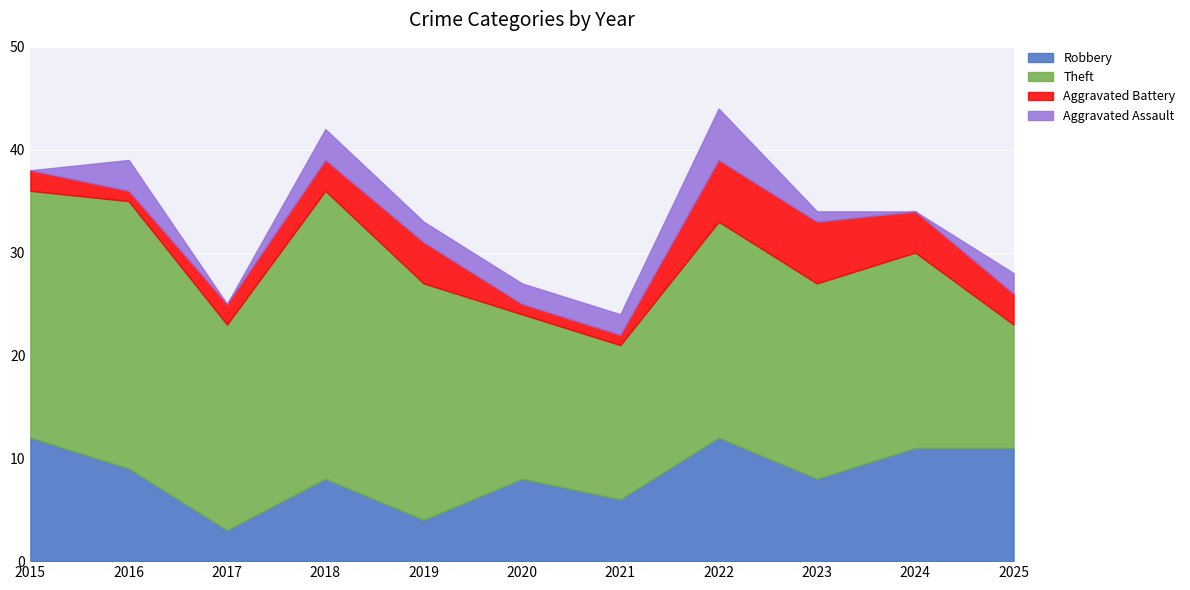

True or false: Aggravated Battery and Theft cross at least once.

False